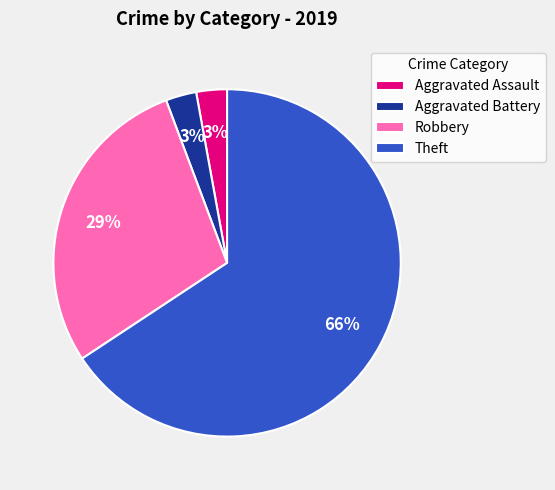

Which has a higher value, Theft or Aggravated Assault?

Theft